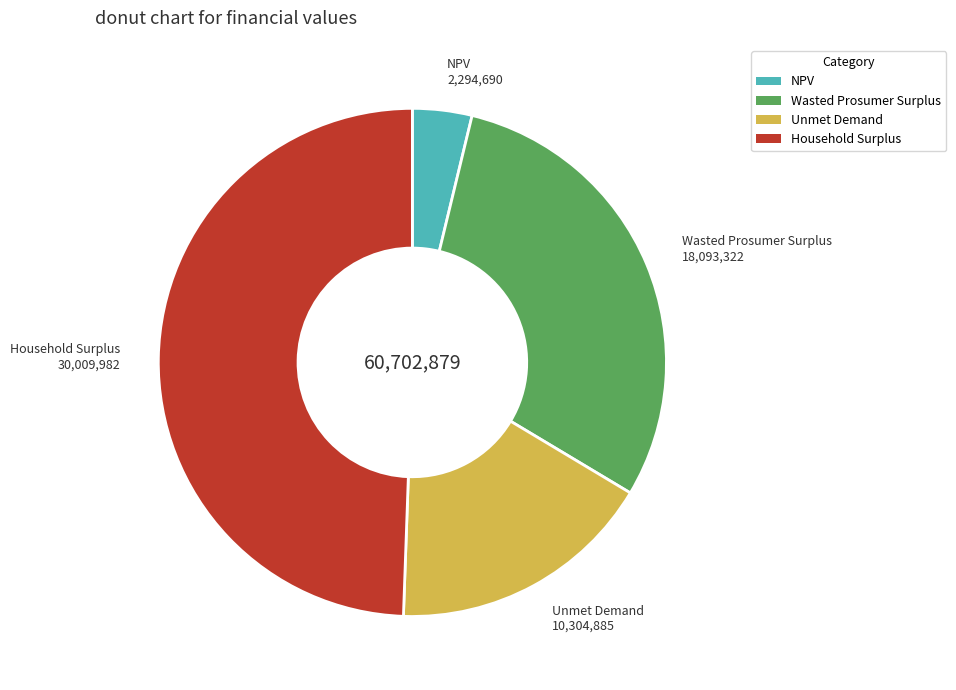

Is there any slice that represents more than half of the pie?

No